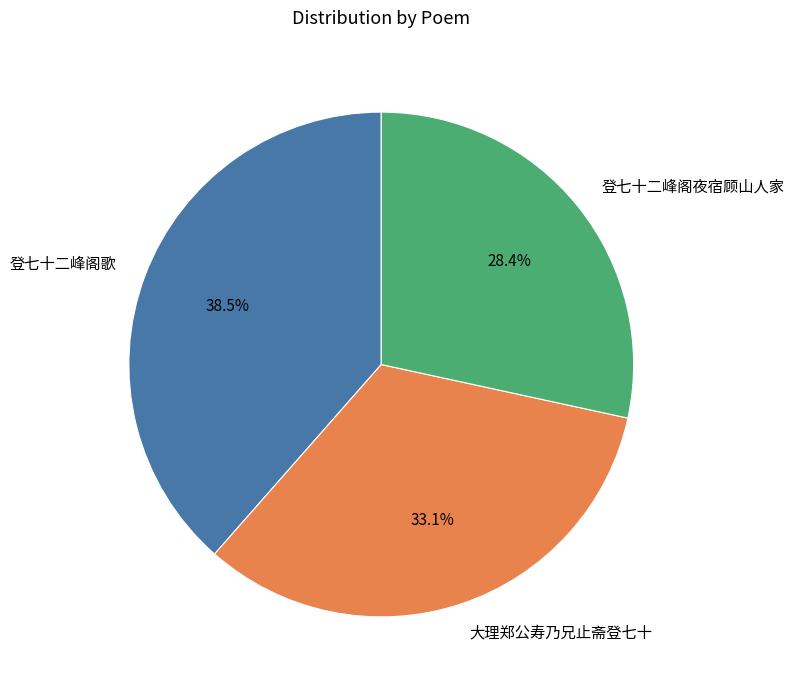

Is 大理郑公寿乃兄止斋登七十 the majority of the pie?

No